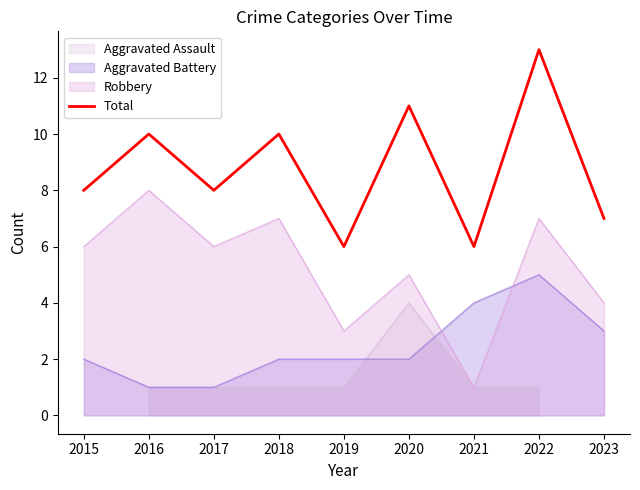

What is the change in value from 2016 to 2022?

+3